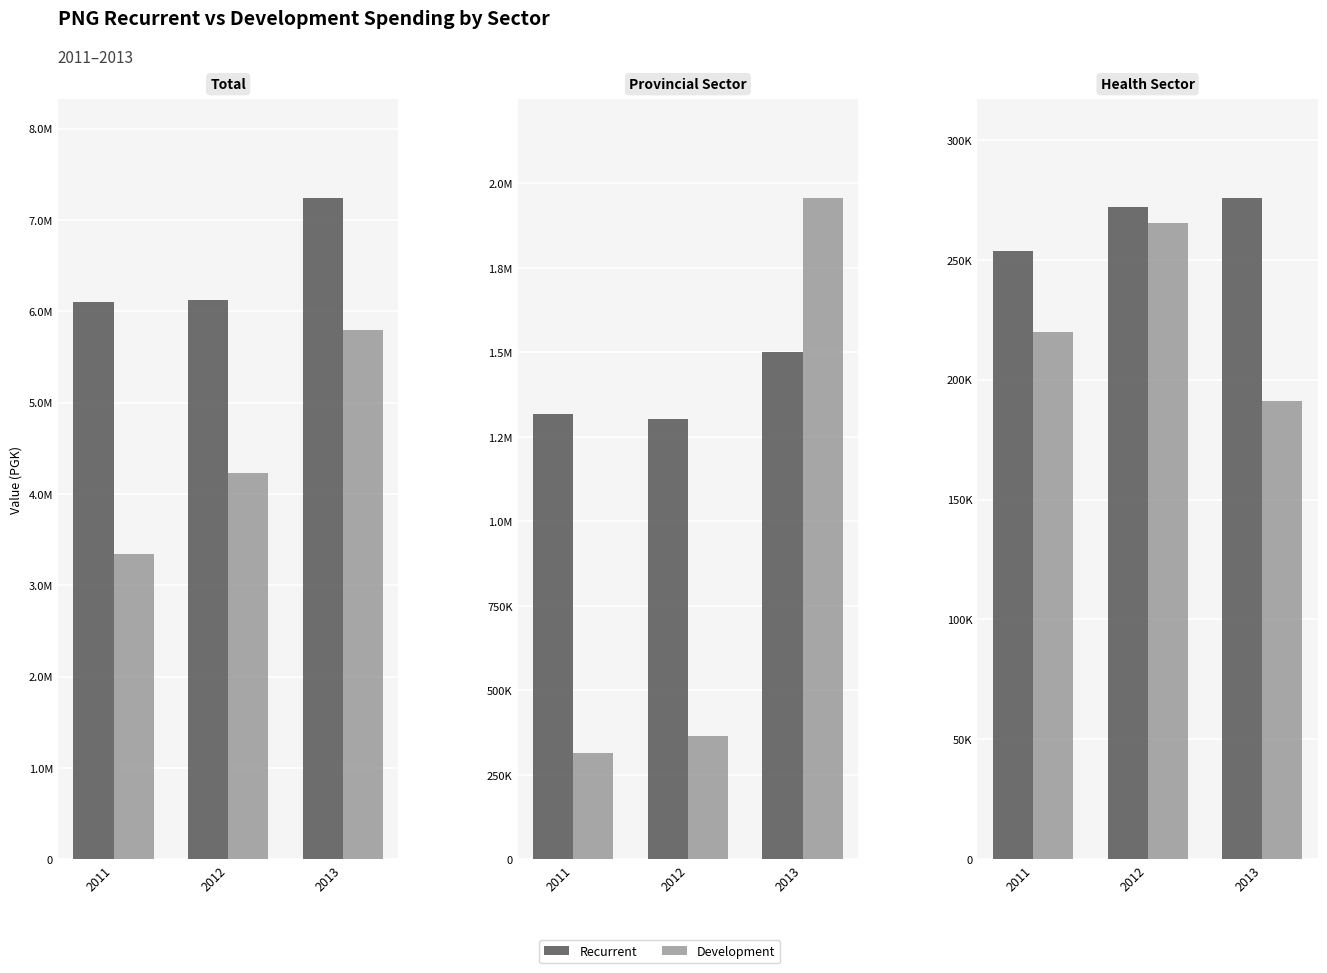

At 2012, list the series in order from largest to smallest.

Recurrent, Development